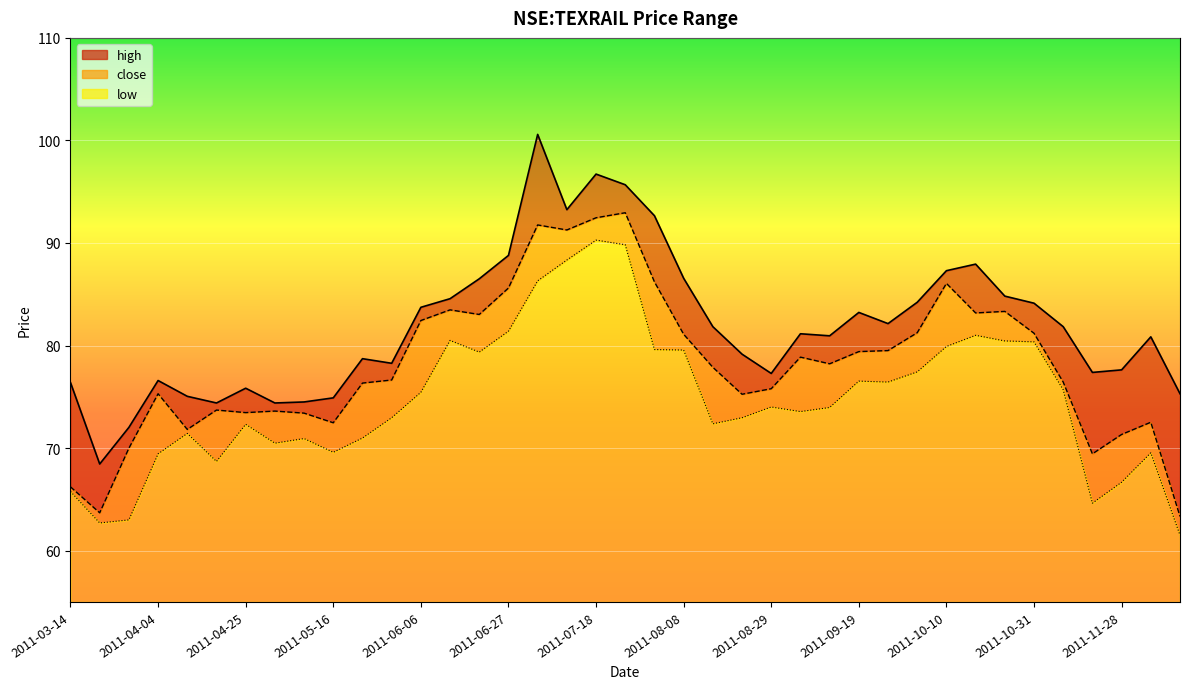

What is the spread (max minus min) of values at 2011-06-13?

4.1